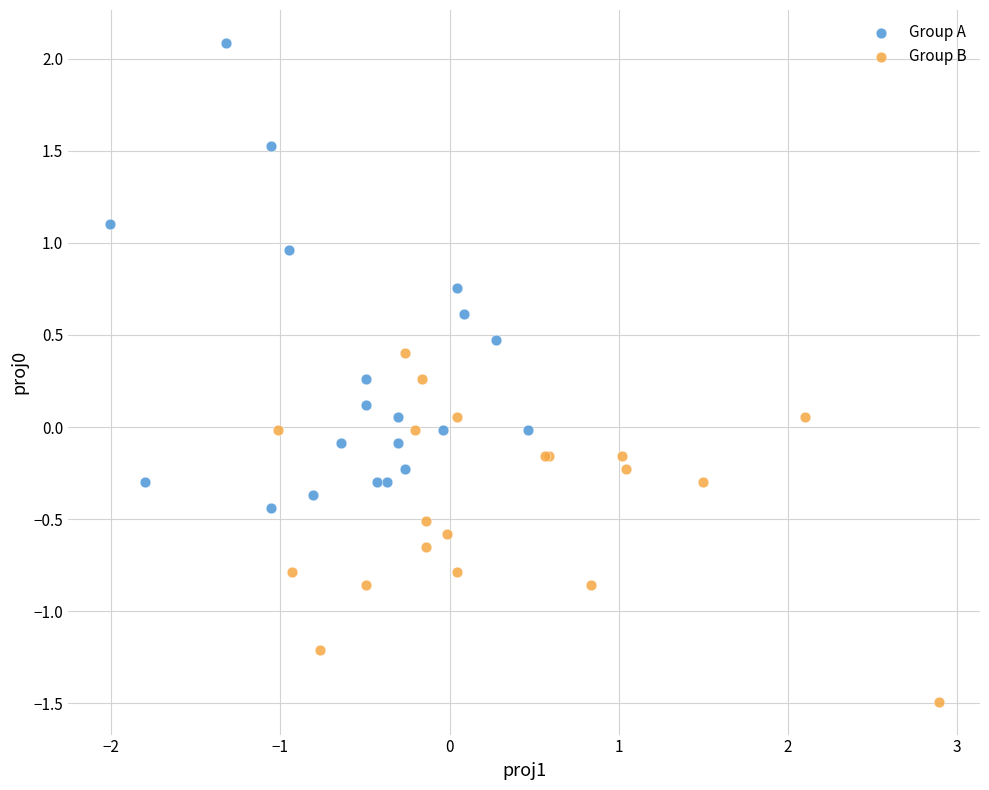

Which series has the widest spread of Y values?

Group A